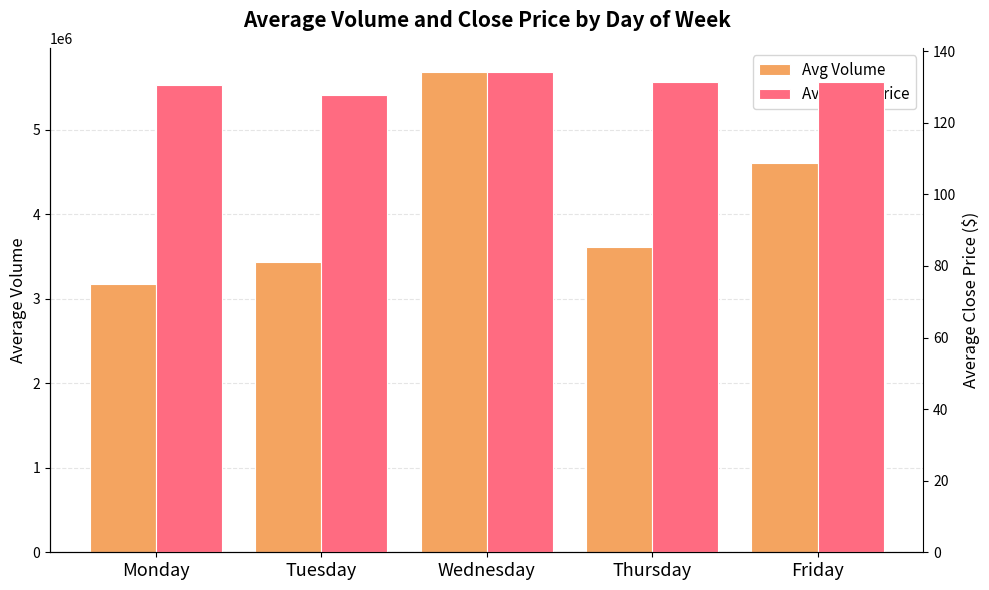

Reading left to right, extract all data points from this chart.

Avg Volume: Monday=3170776.0	Tuesday=3432472.2	Wednesday=5685787.9	Thursday=3608230.7	Friday=4606598.1
Avg Close Price: Monday=130.4	Tuesday=127.6	Wednesday=134.2	Thursday=131.4	Friday=131.4